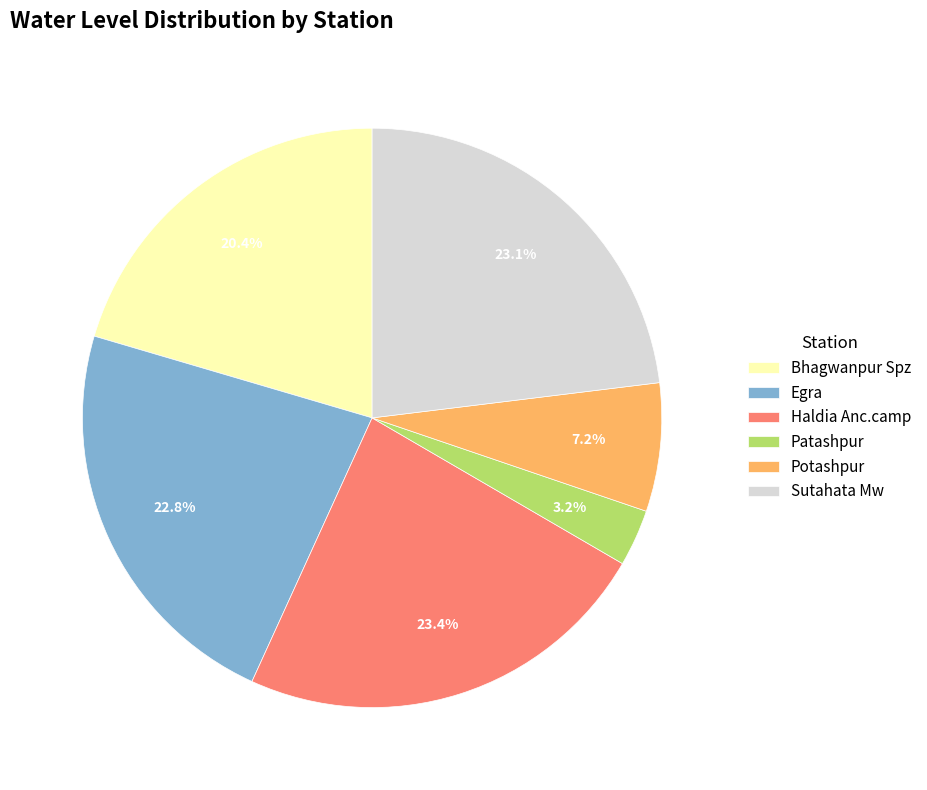

Is Sutahata Mw the majority of the pie?

No